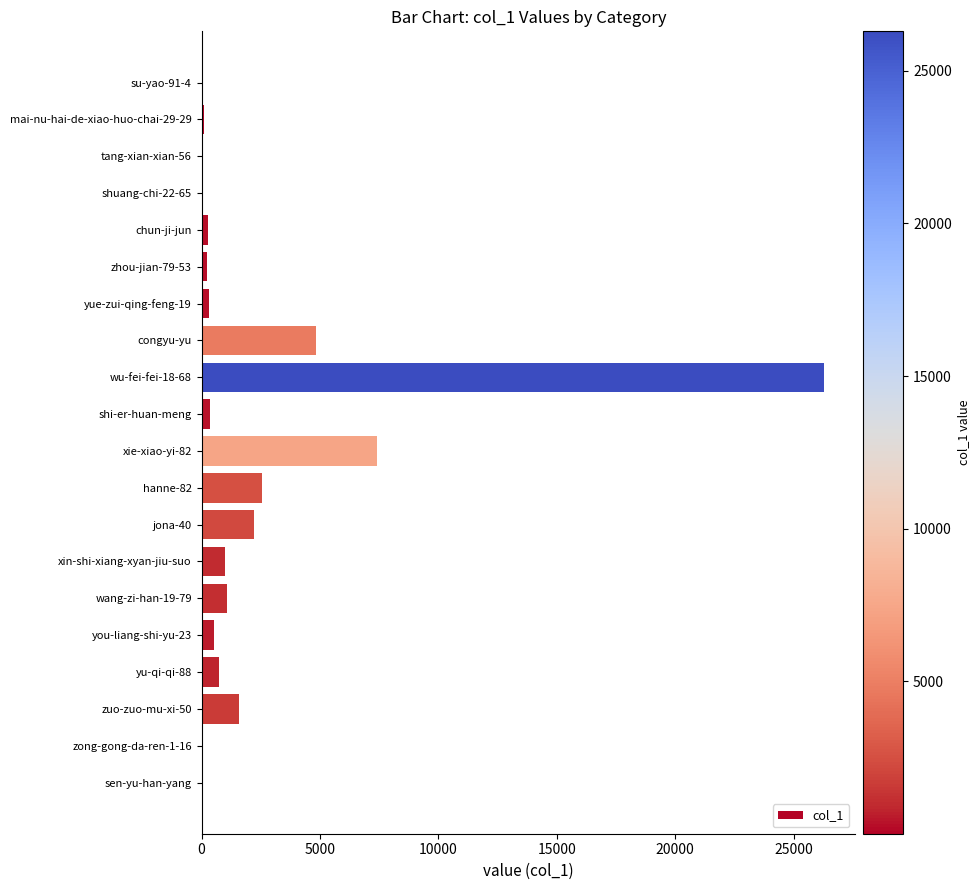

What is the change in value from xie-xiao-yi-82 to xin-shi-xiang-xyan-jiu-suo?

-6396